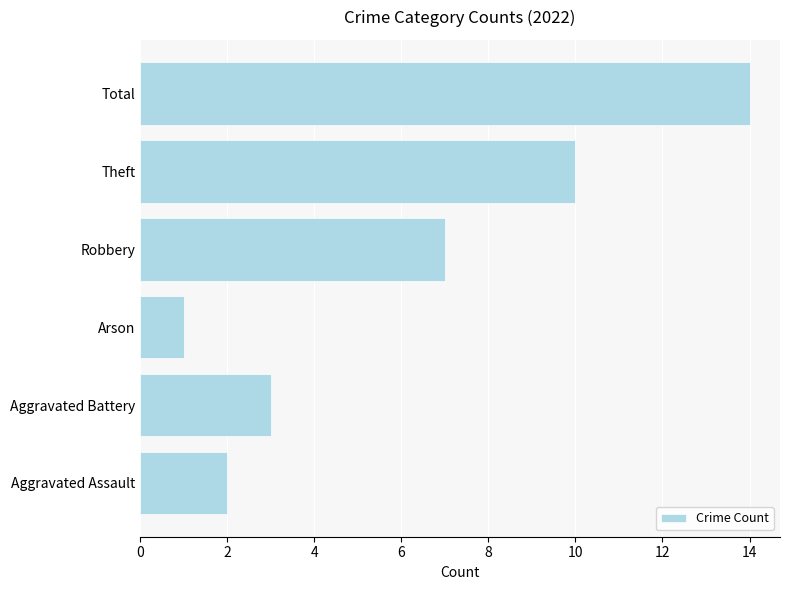

List the labels in order of value, smallest first.

Arson, Aggravated Assault, Aggravated Battery, Robbery, Theft, Total